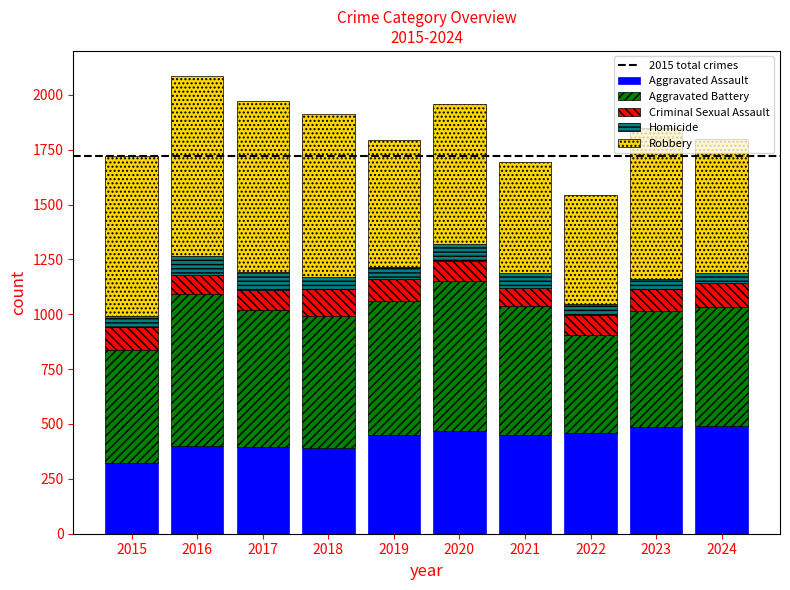

What value does the Aggravated Assault series have at 2024?

492